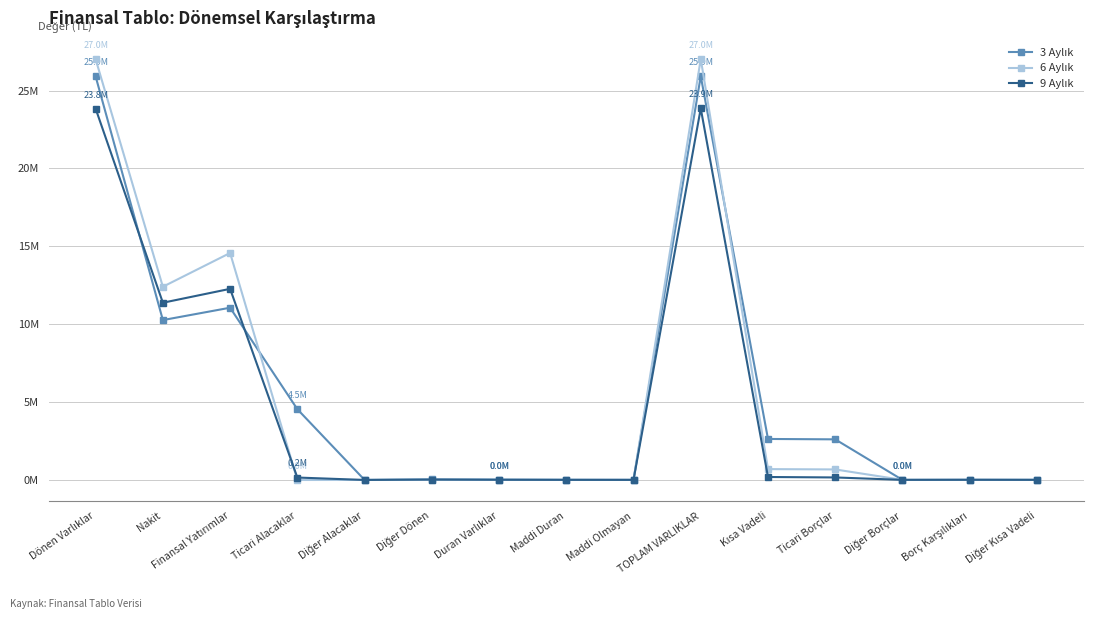

At which category is the sum across all series the highest?

TOPLAM VARLIKLAR